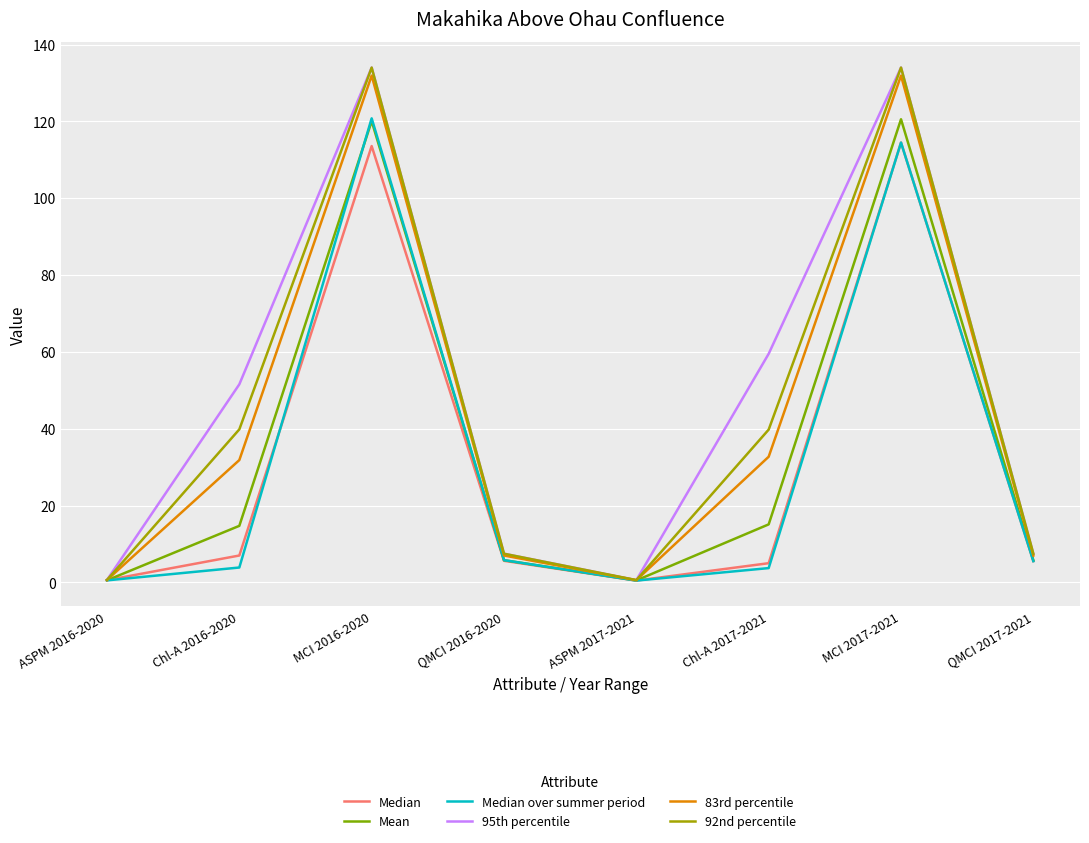

How many values in the 83rd percentile series exceed 31?

4